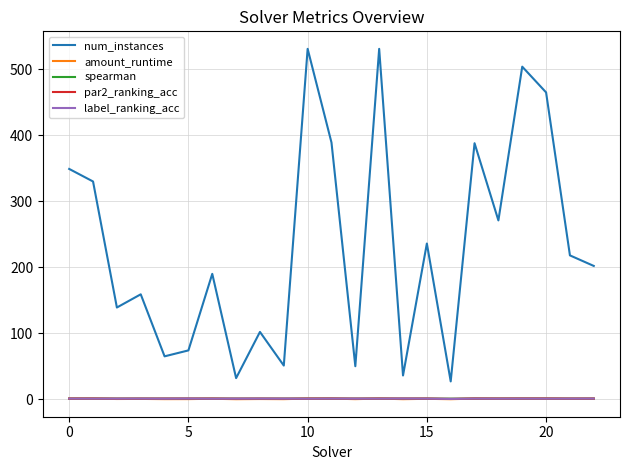

At how many categories does at least one series exceed 84?

16